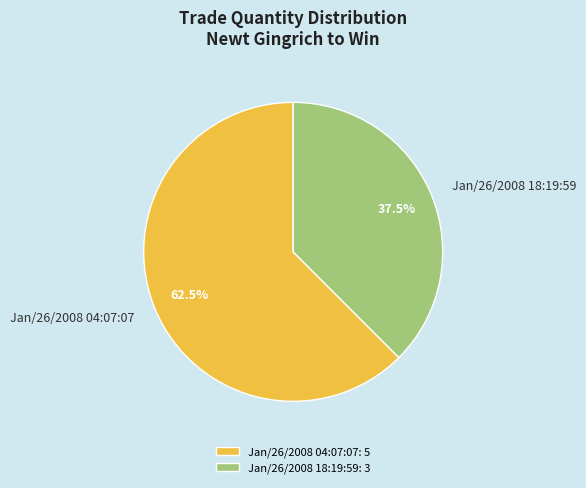

Does Jan/26/2008 18:19:59 account for over 50% of the chart?

No